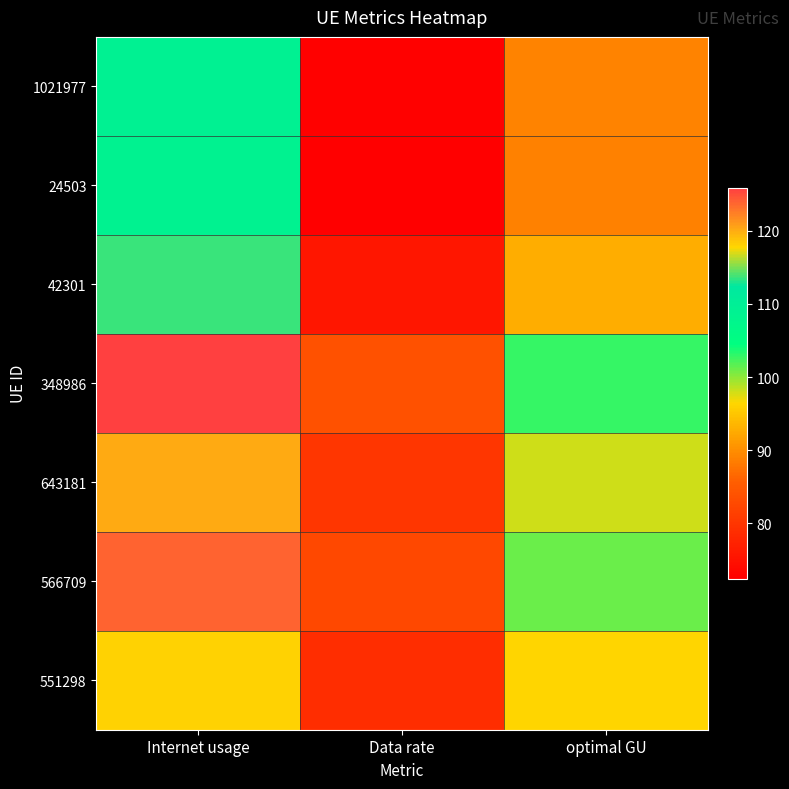

How many distinct data groups are displayed?

7